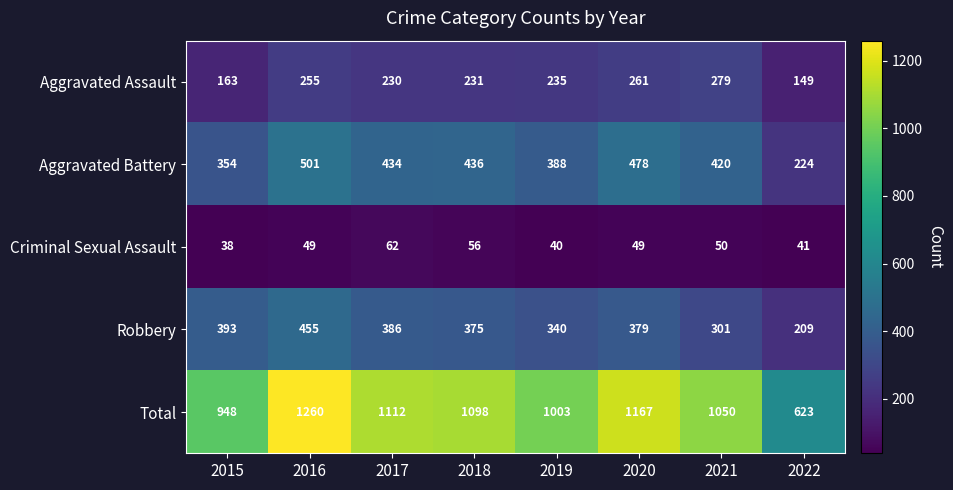

Which series changed the most between 2021 and 2022?

Total